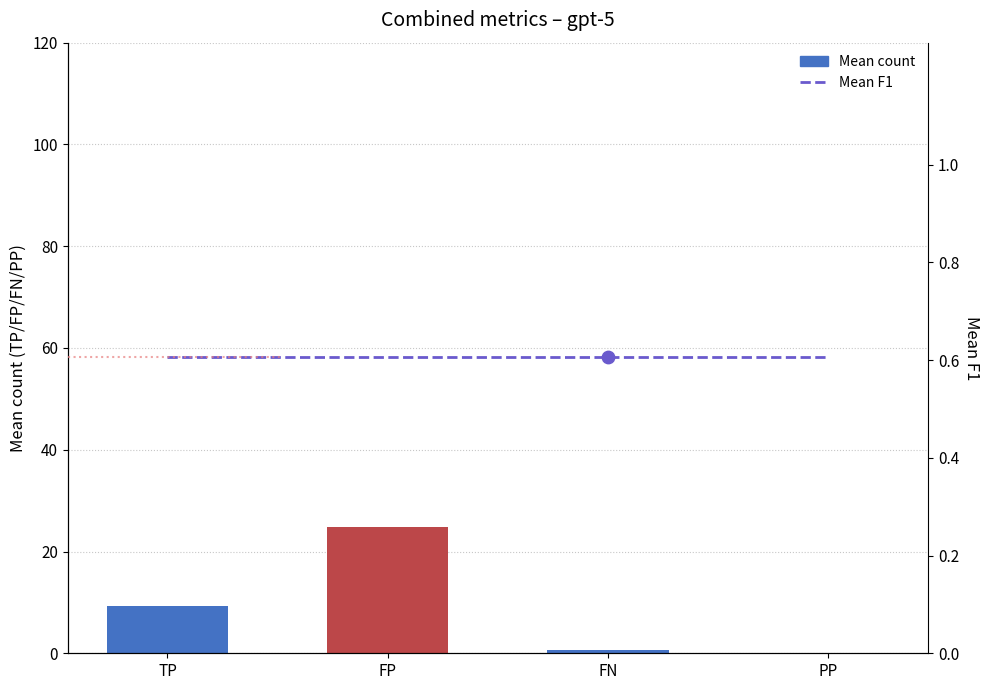

Which series has the largest Y range (max minus min)?

Mean count